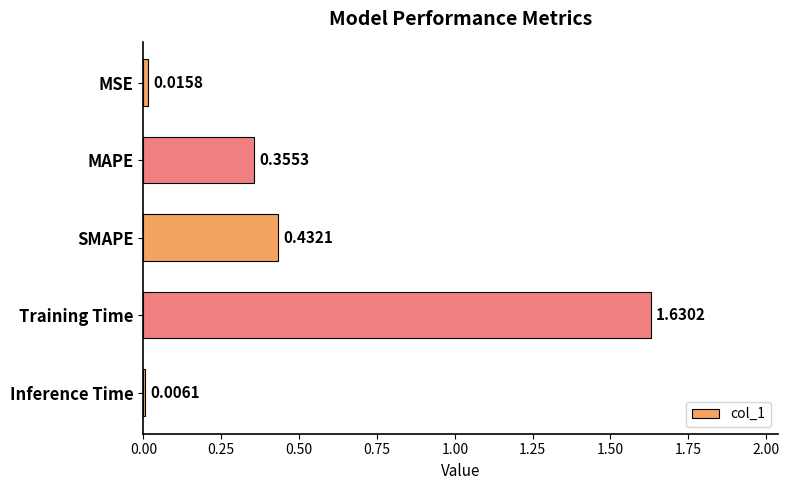

What is the sum of all values?

2.4